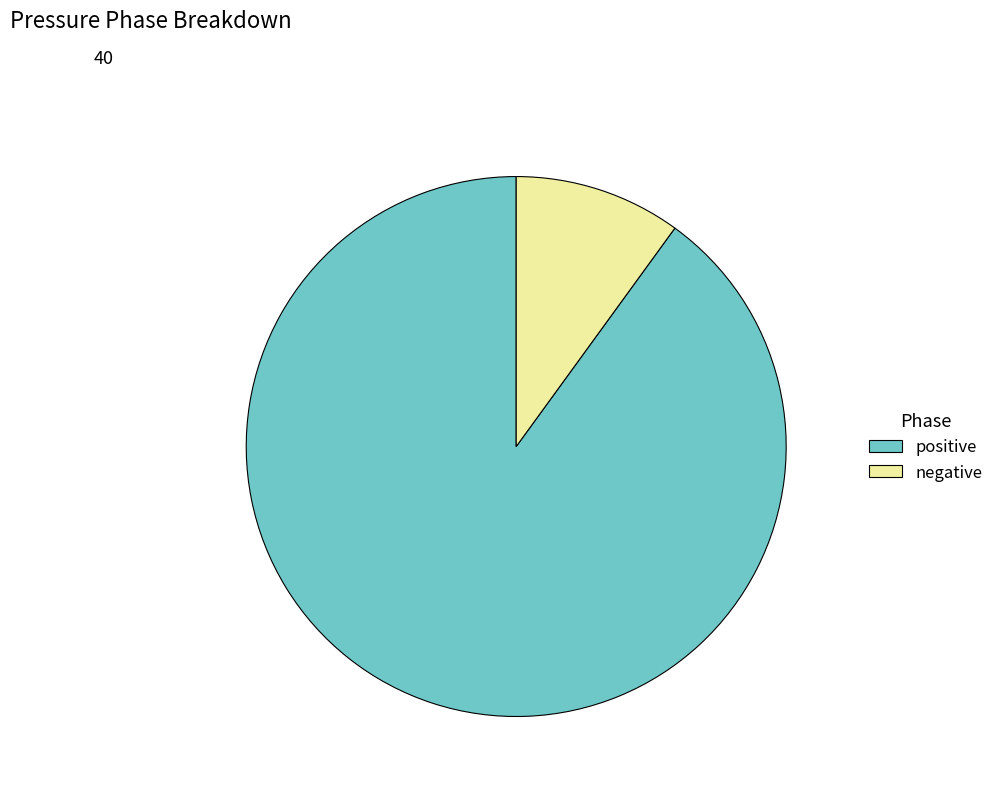

Is the sum of positive and negative greater than half?

Yes